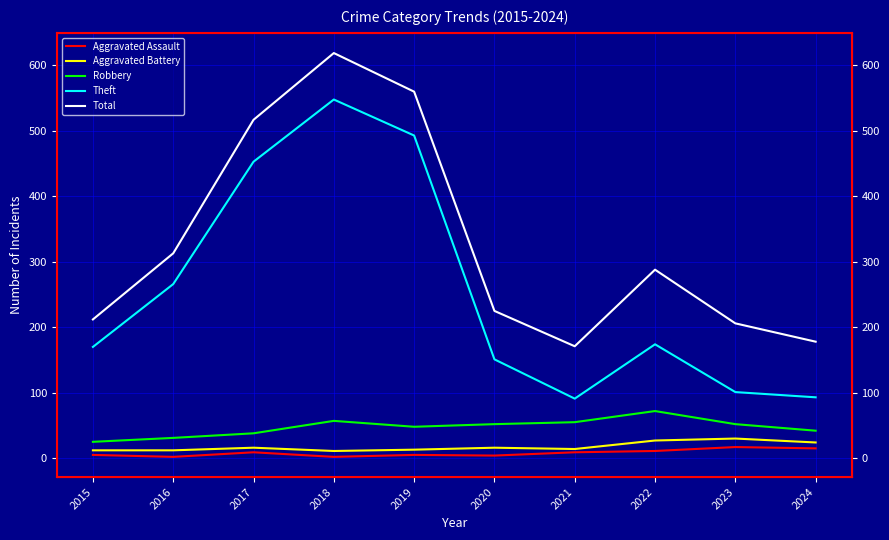

Reading left to right, transcribe all the data shown in this chart.

Aggravated Assault: 5	2	9	2	5	4	9	11	17	15
Aggravated Battery: 12	12	16	11	13	16	14	27	30	24
Robbery: 25	31	38	57	48	52	55	72	52	42
Theft: 170	266	453	548	493	151	91	174	101	93
Total: 212	313	517	619	560	225	171	288	206	178